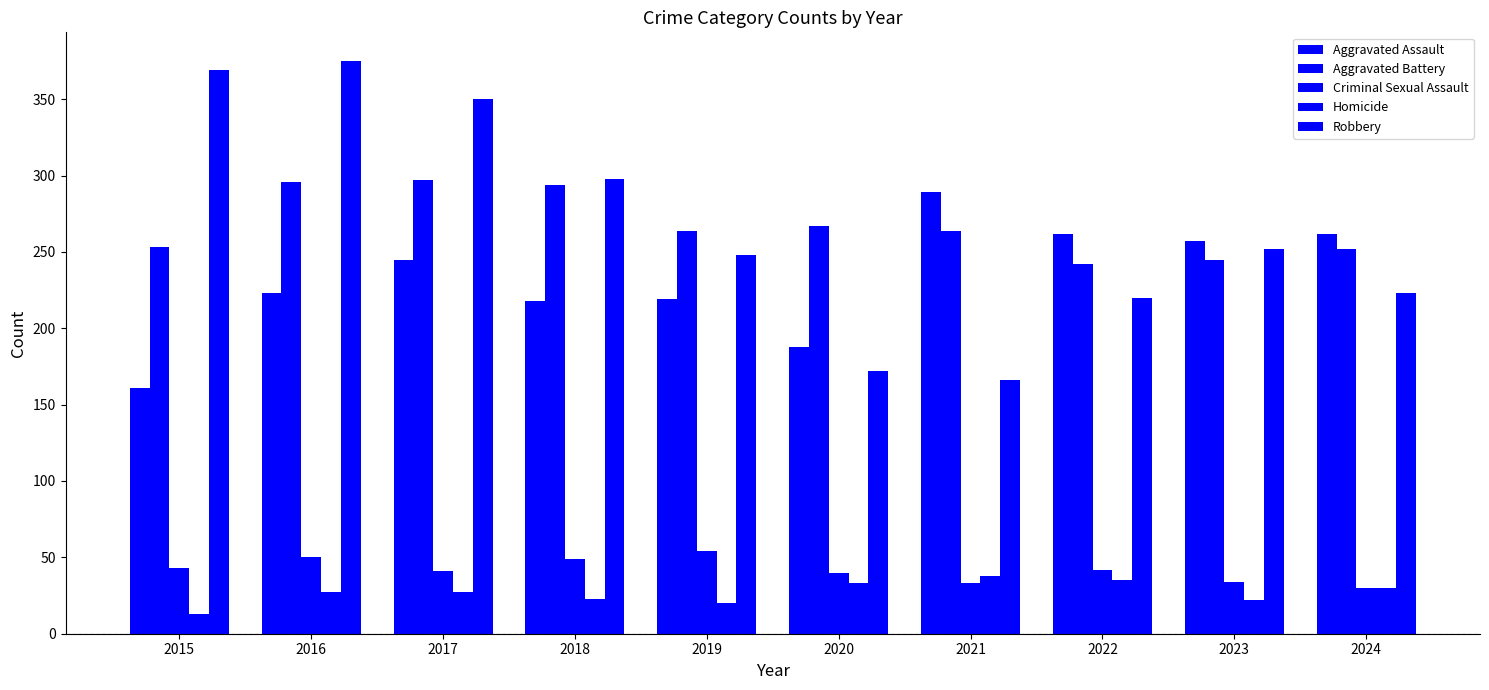

How many data points does each series have?

10